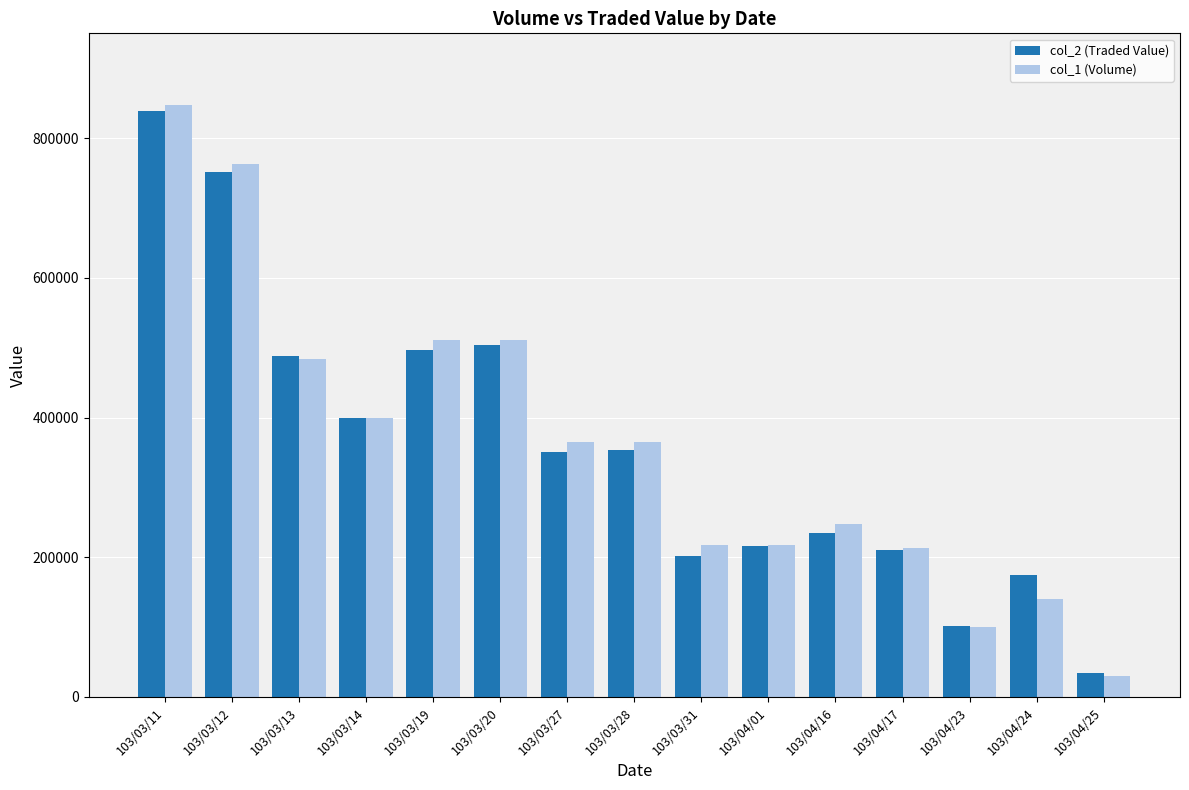

At how many categories does at least one series exceed 351627?

8